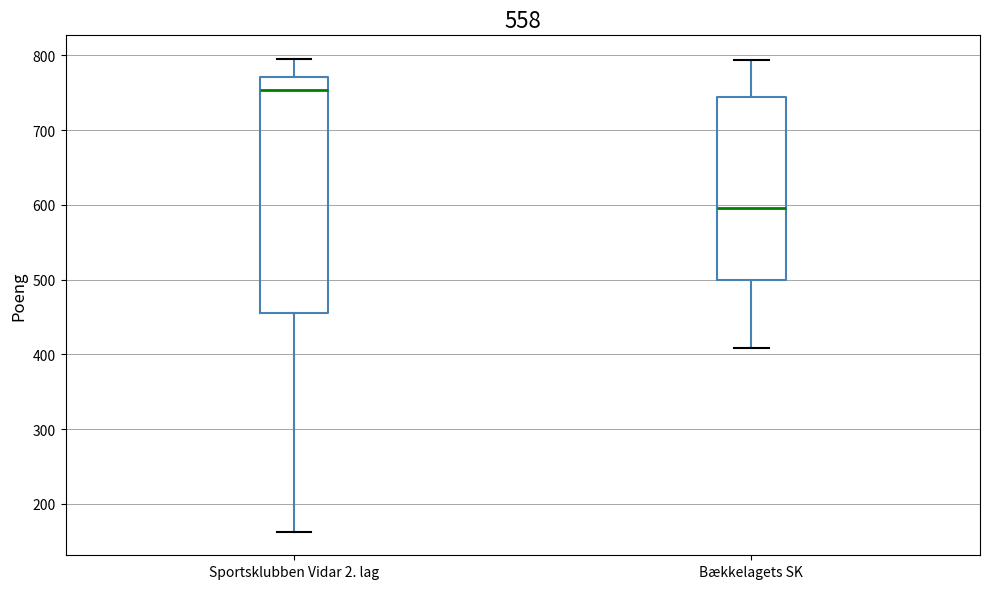

Comparing the boxes themselves (not the whiskers), which one is the tallest?

Sportsklubben Vidar 2. lag